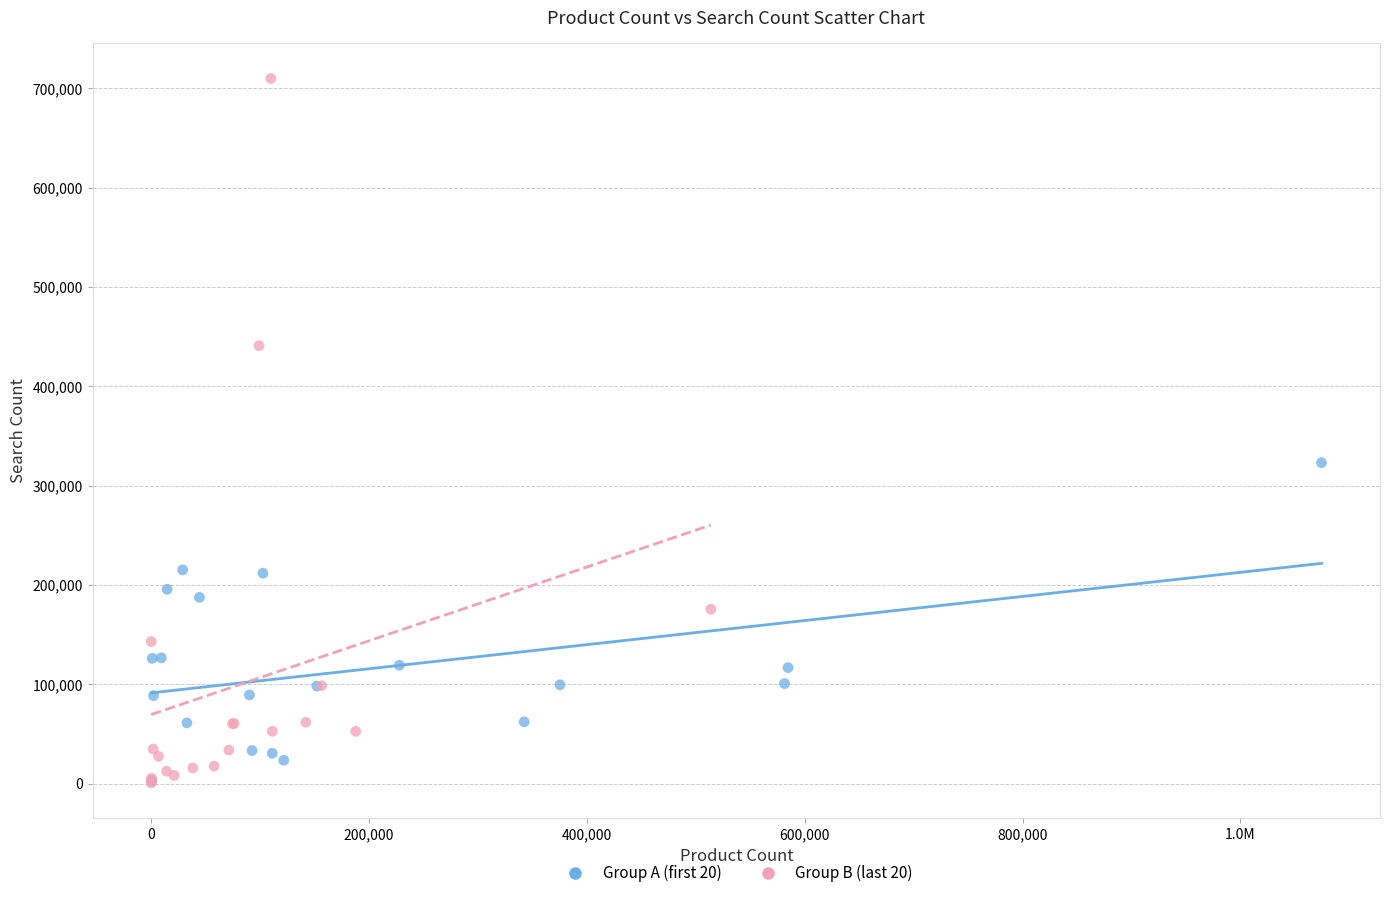

Which series has the largest Y range (max minus min)?

Group B (last 20)